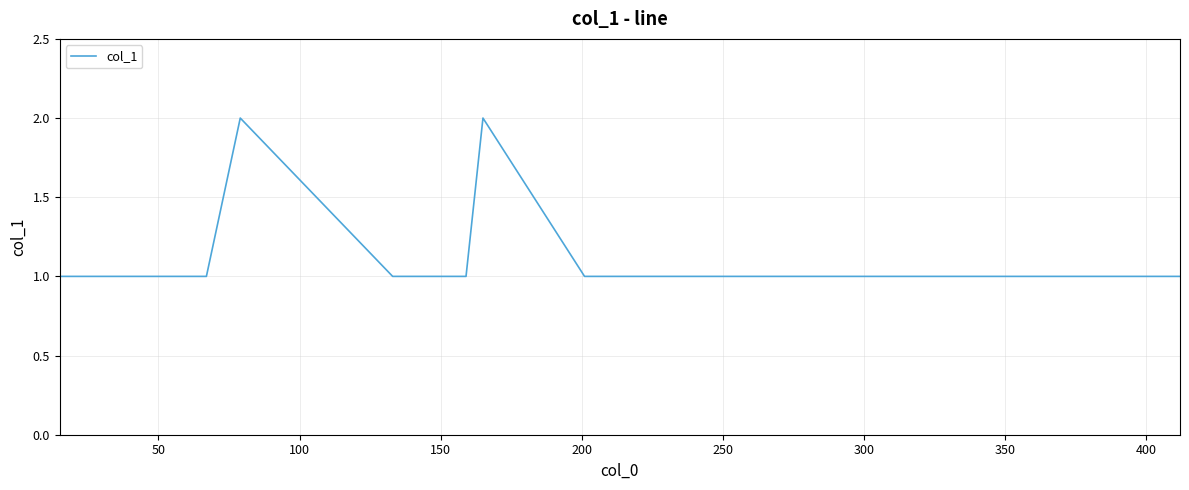

True or false: the data has more than 0 interior local peaks.

True